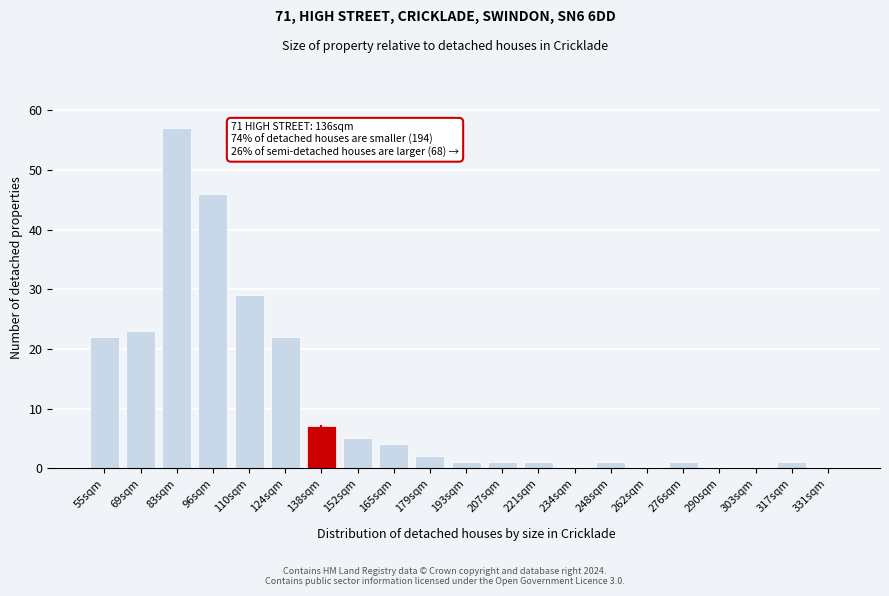

Reading left to right, what are all the values shown in this chart?

55sqm=22	69sqm=23	83sqm=57	96sqm=46	110sqm=29	124sqm=22	138sqm=7	152sqm=5	165sqm=4	179sqm=2	193sqm=1	207sqm=1	221sqm=1	234sqm=0	248sqm=1	262sqm=0	276sqm=1	290sqm=0	303sqm=0	317sqm=1	331sqm=0